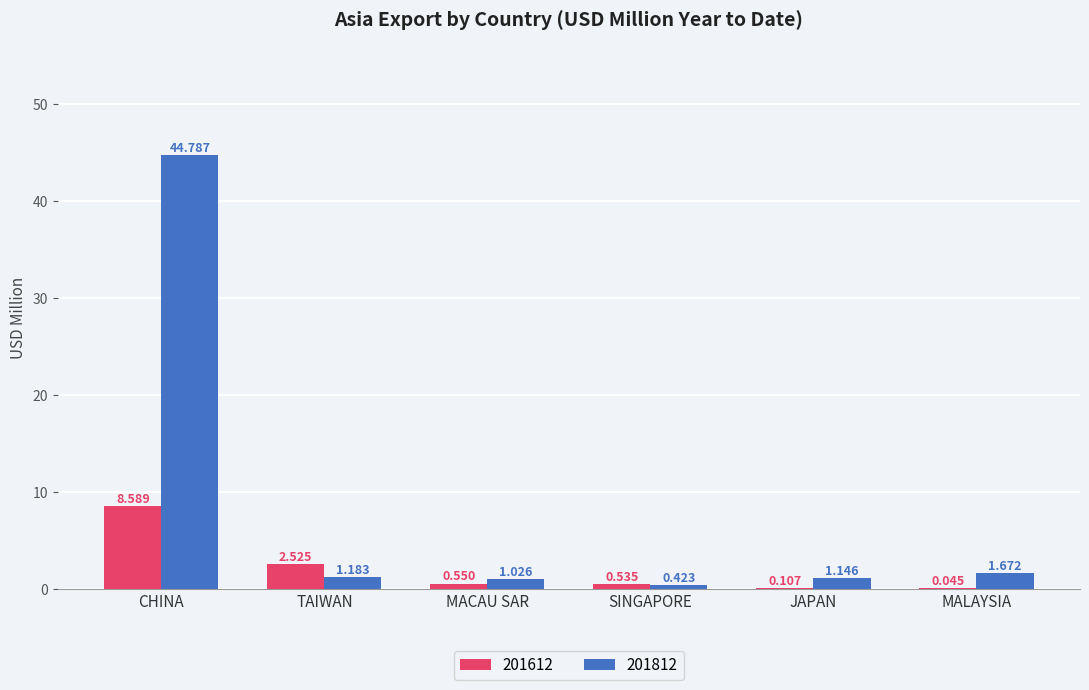

What is the average value of the 201812 series?

8.4